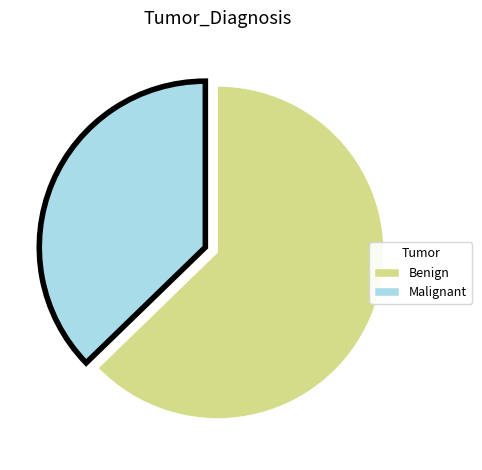

True or false: Malignant accounts for 37% of the total.

True